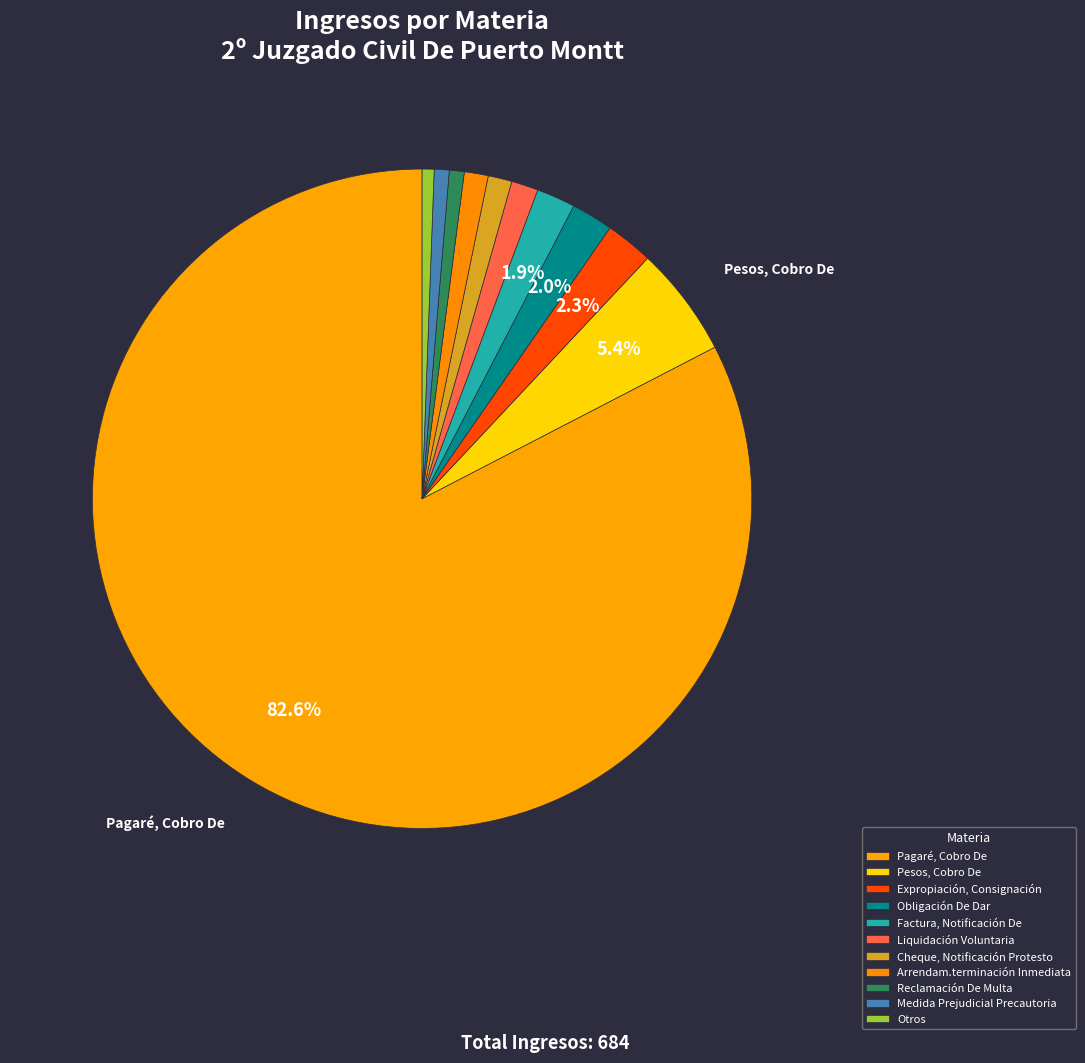

Count the number of slices in the pie.

11